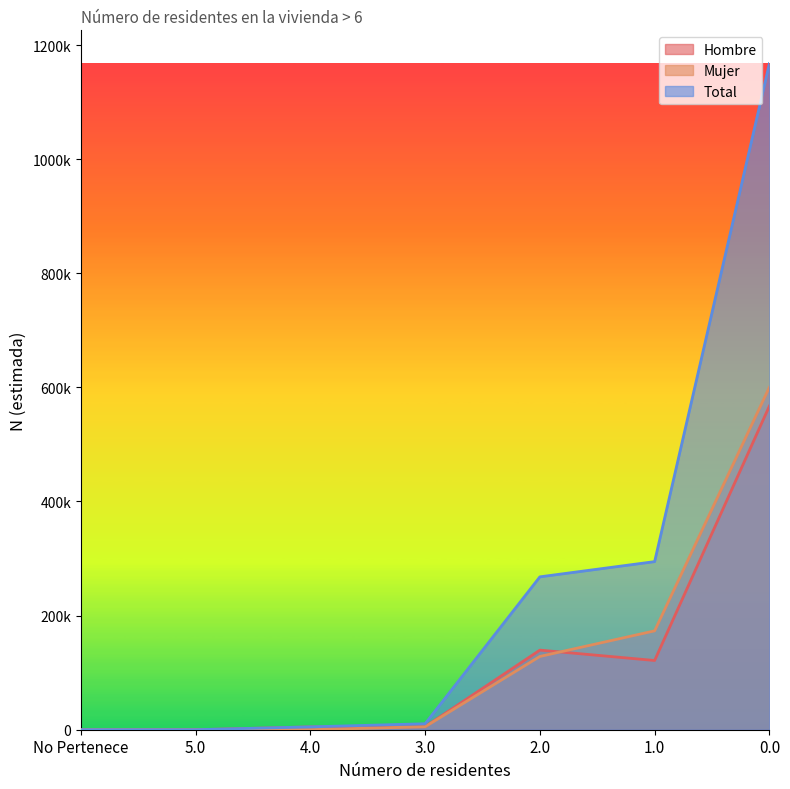

True or false: Hombre N (estimada) and Total N (estimada) intersect in this chart.

False